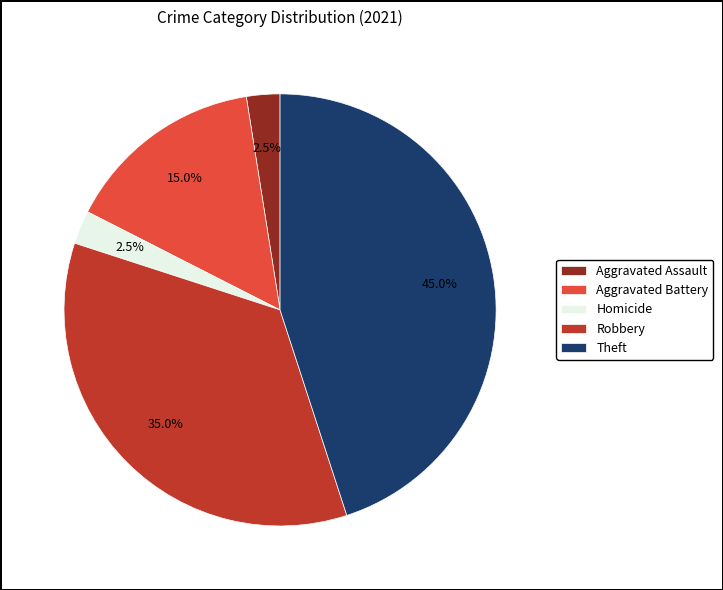

Does any single category account for the majority?

No